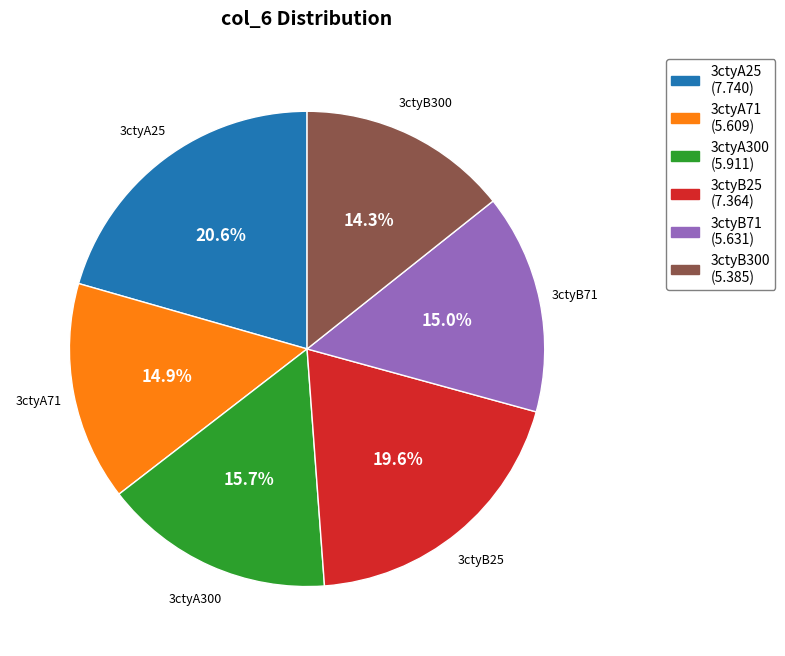

How many slices are in this pie chart?

6